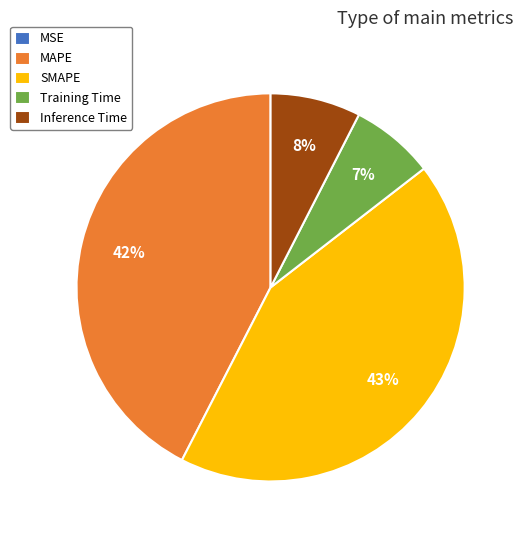

Does Training Time represent more than half of the total?

No